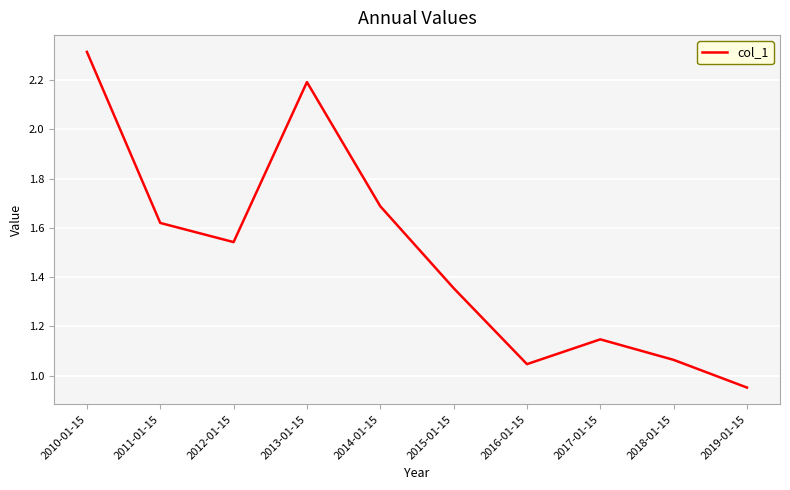

The value at 2013-01-15 is 2.2. True or false?

True